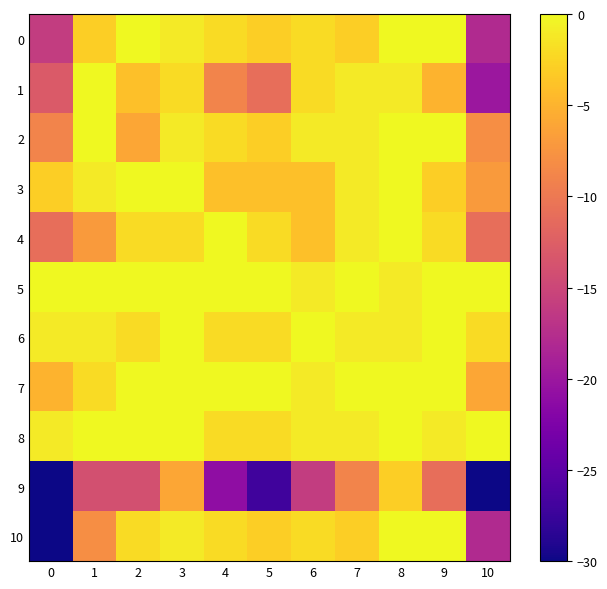

Reading right to left, transcribe all the data shown in this chart.

0: 10=-18	9=0	8=0	7=-3	6=-2	5=-3	4=-2	3=-1	2=0	1=-3	0=-16
1: 10=-20	9=-5	8=-1	7=-1	6=-2	5=-11	4=-9	3=-2	2=-4	1=0	0=-13
2: 10=-8	9=0	8=0	7=-1	6=-1	5=-3	4=-2	3=-1	2=-6	1=0	0=-9
3: 10=-7	9=-3	8=0	7=-1	6=-4	5=-4	4=-4	3=0	2=0	1=-1	0=-3
4: 10=-11	9=-2	8=0	7=-1	6=-4	5=-2	4=0	3=-2	2=-2	1=-7	0=-11
5: 10=0	9=0	8=-1	7=0	6=-1	5=0	4=0	3=0	2=0	1=0	0=0
6: 10=-2	9=0	8=-1	7=-1	6=0	5=-2	4=-2	3=0	2=-2	1=-1	0=-1
7: 10=-6	9=0	8=0	7=0	6=-1	5=0	4=0	3=0	2=0	1=-2	0=-5
8: 10=0	9=-1	8=0	7=-1	6=-1	5=-2	4=-2	3=0	2=0	1=0	0=-1
9: 10=-72	9=-11	8=-3	7=-9	6=-16	5=-27	4=-21	3=-6	2=-14	1=-14	0=-59
10: 10=-18	9=0	8=0	7=-3	6=-2	5=-3	4=-2	3=-1	2=-2	1=-8	0=-31